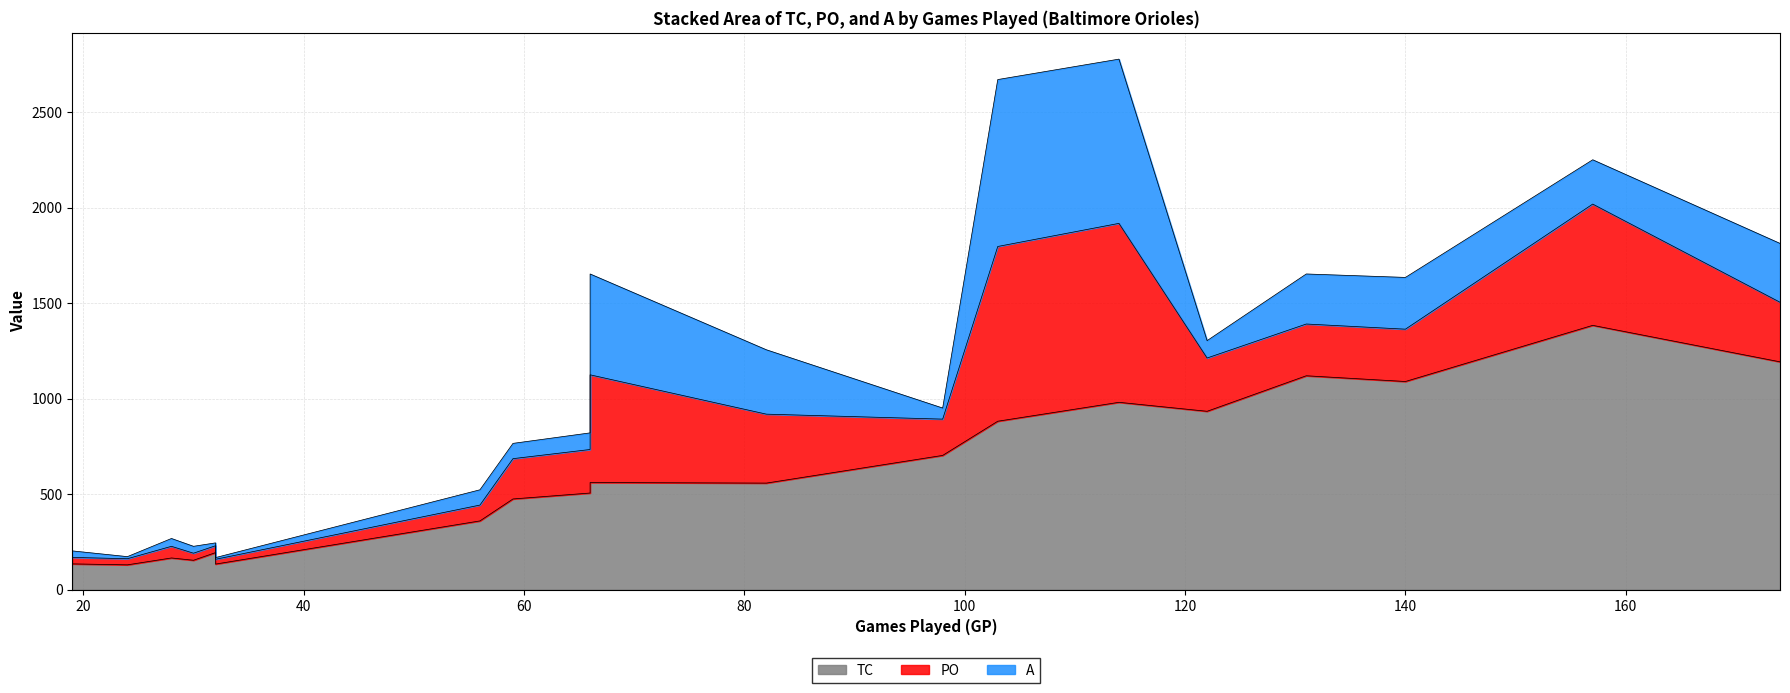

True or false: A has a value of 152 at Cedric Mullins.

False